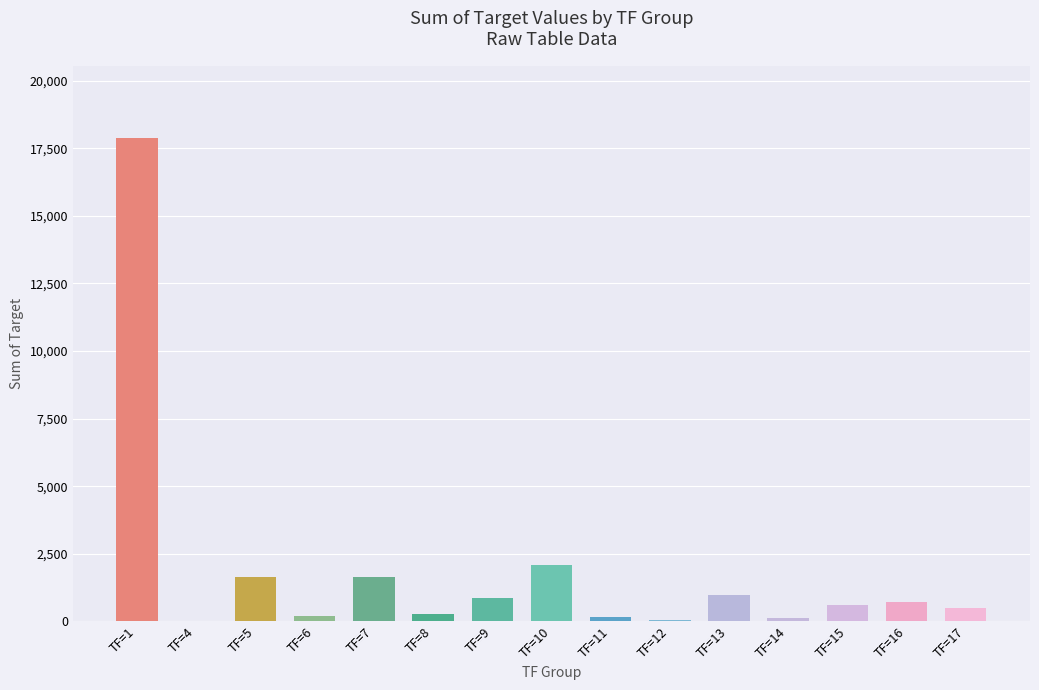

The value at TF=17 is 506. True or false?

True